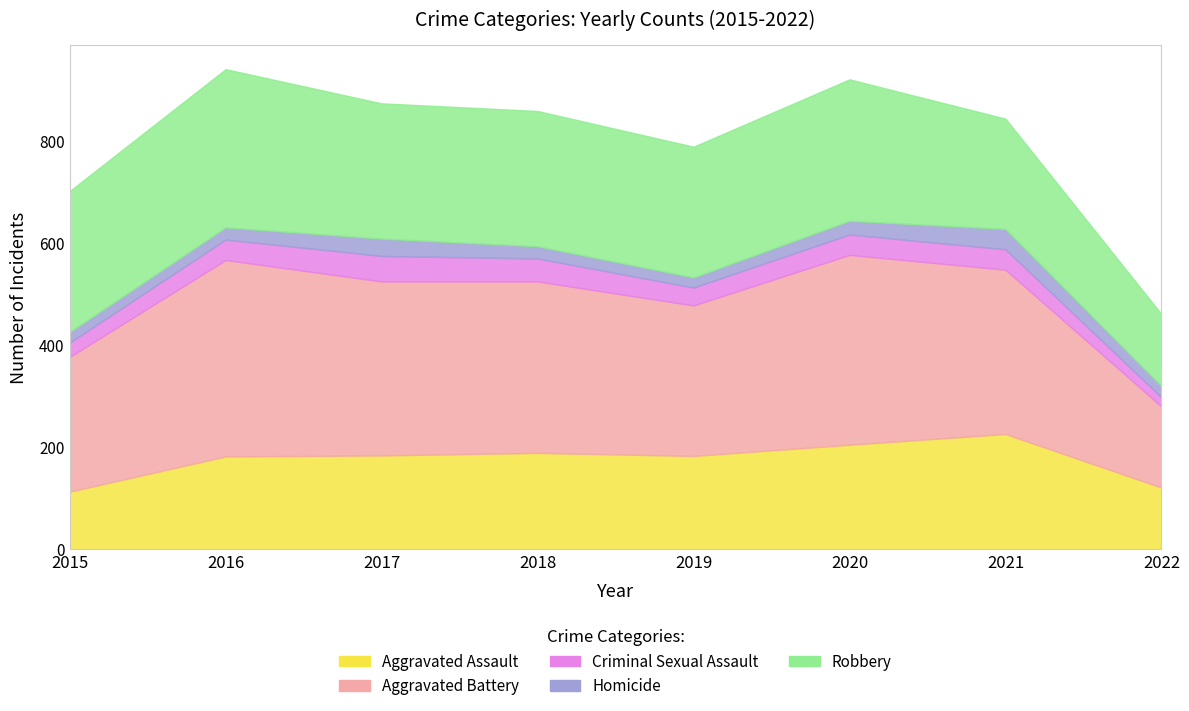

True or false: Aggravated Battery and Aggravated Assault intersect in this chart.

False